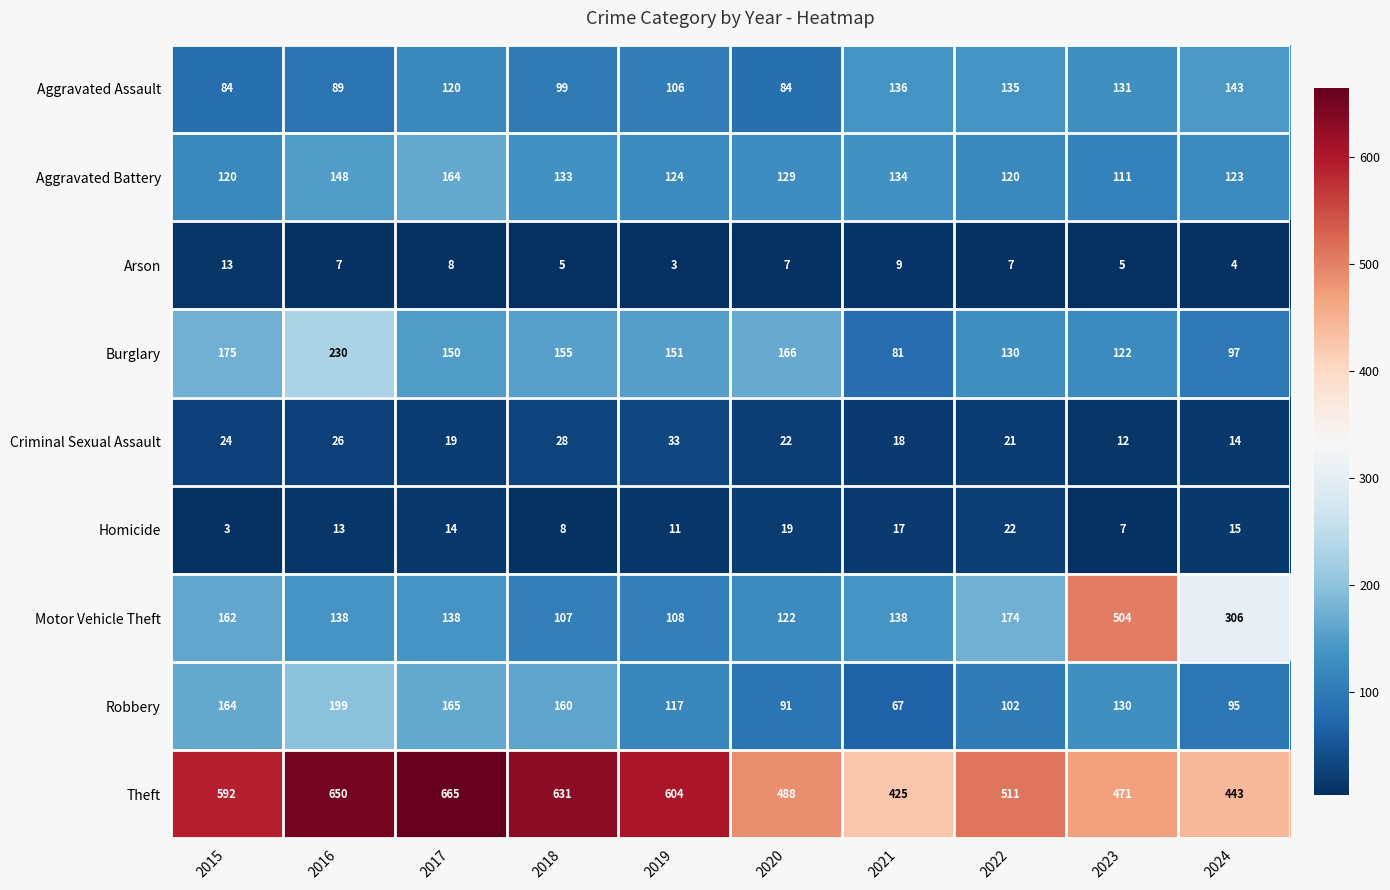

Where does the Arson series first go above 7?

2015